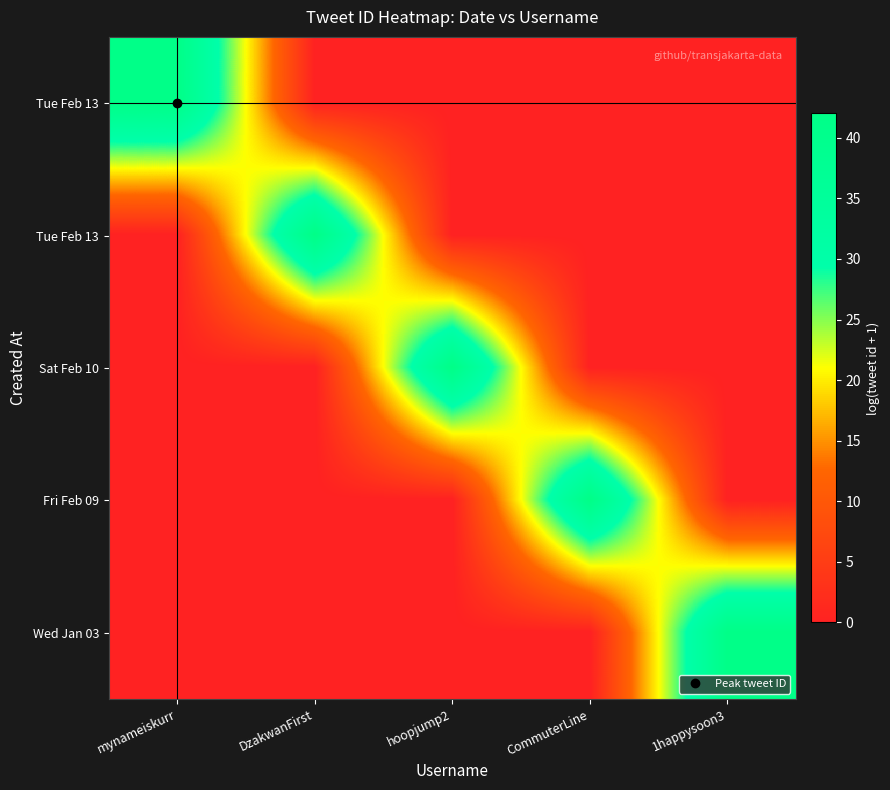

What is the total value across all series at 1happysoon3?

42.0